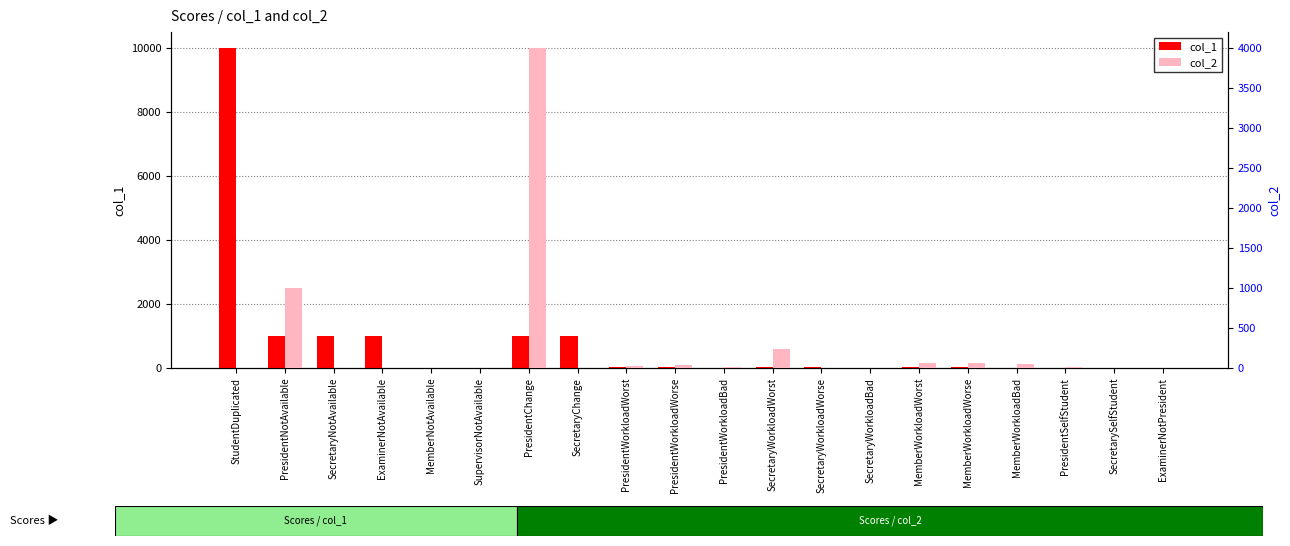

What are all the series names shown in the legend?

col_1, col_2